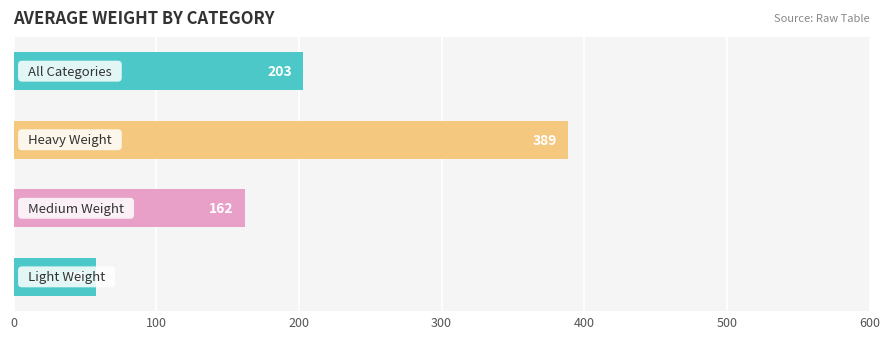

What is the difference between the maximum and minimum values?

331